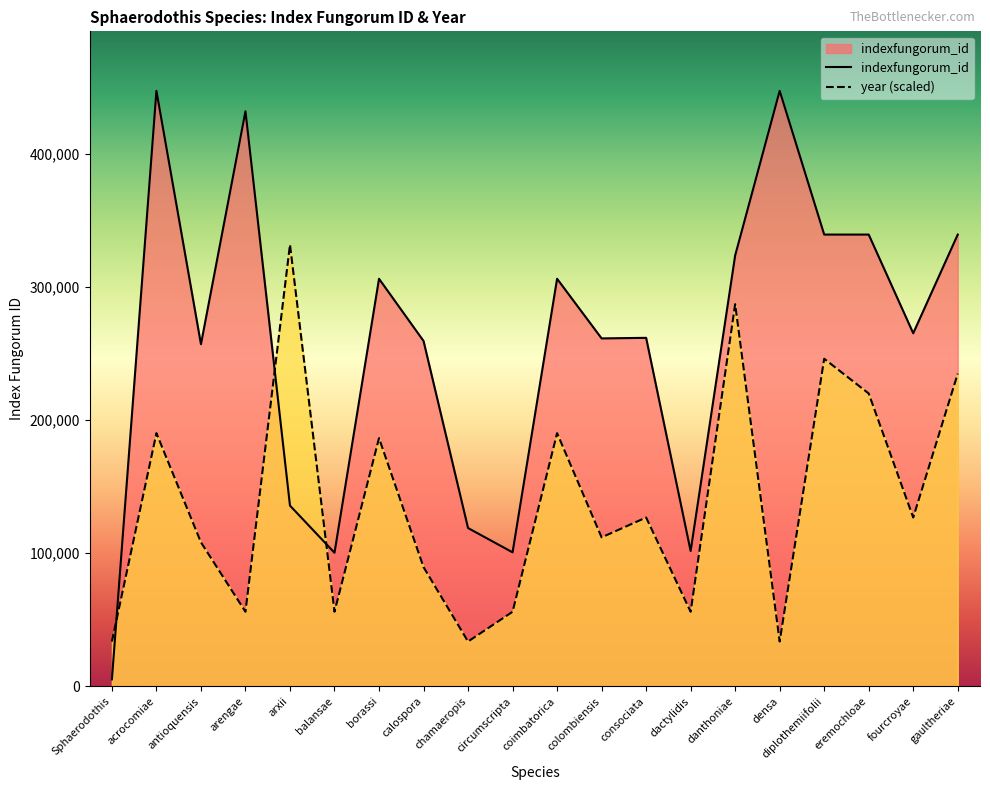

What is the minimum value for year?

33556.0